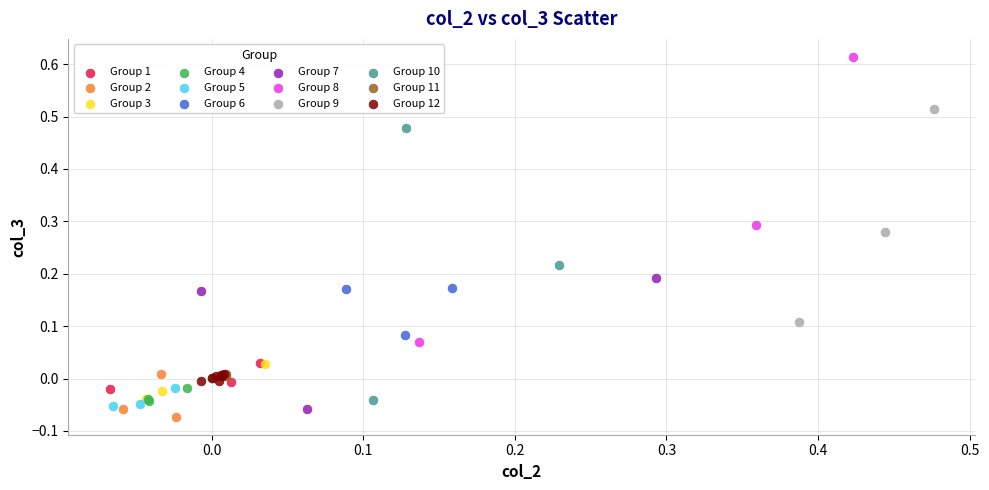

Which series contains the highest Y value?

Group 8